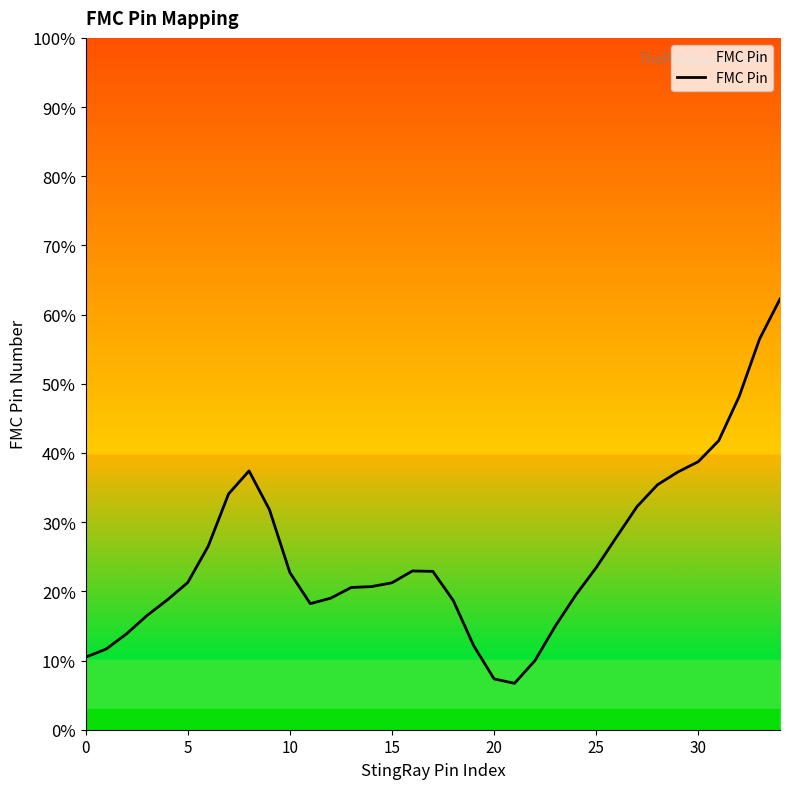

What is the difference between the maximum and minimum values?

55.5